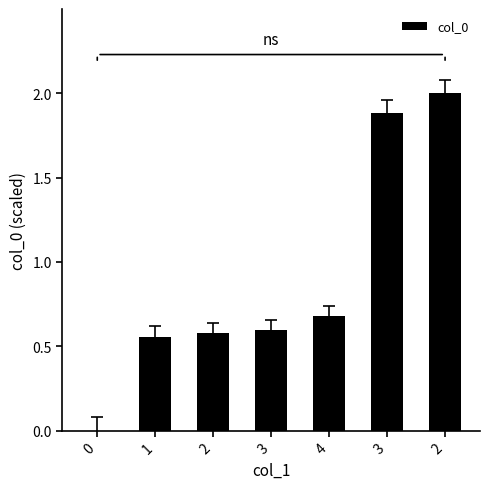

Reading left to right, transcribe all the data shown in this chart.

0=0.0	1=0.6	2=0.6	3=0.6	4=0.7	3=1.9	2=2.0